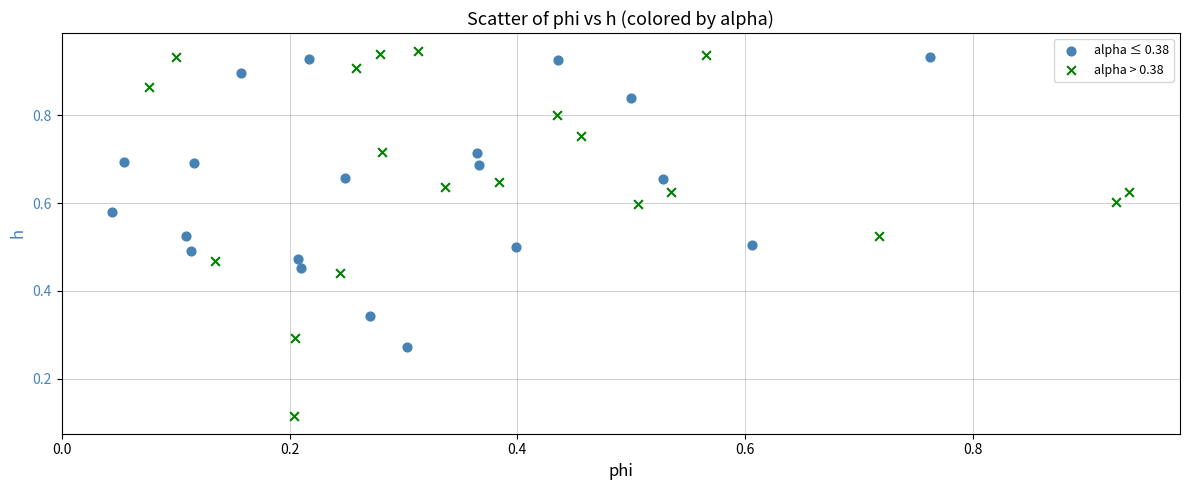

Which series has the widest spread of Y values?

alpha > 0.38